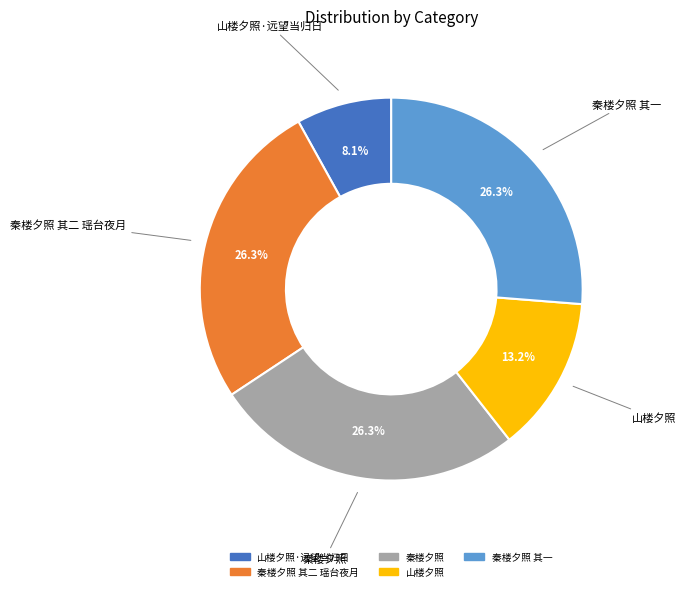

What percentage is the 山楼夕照·远望当归日 slice, to the nearest percent?

8%